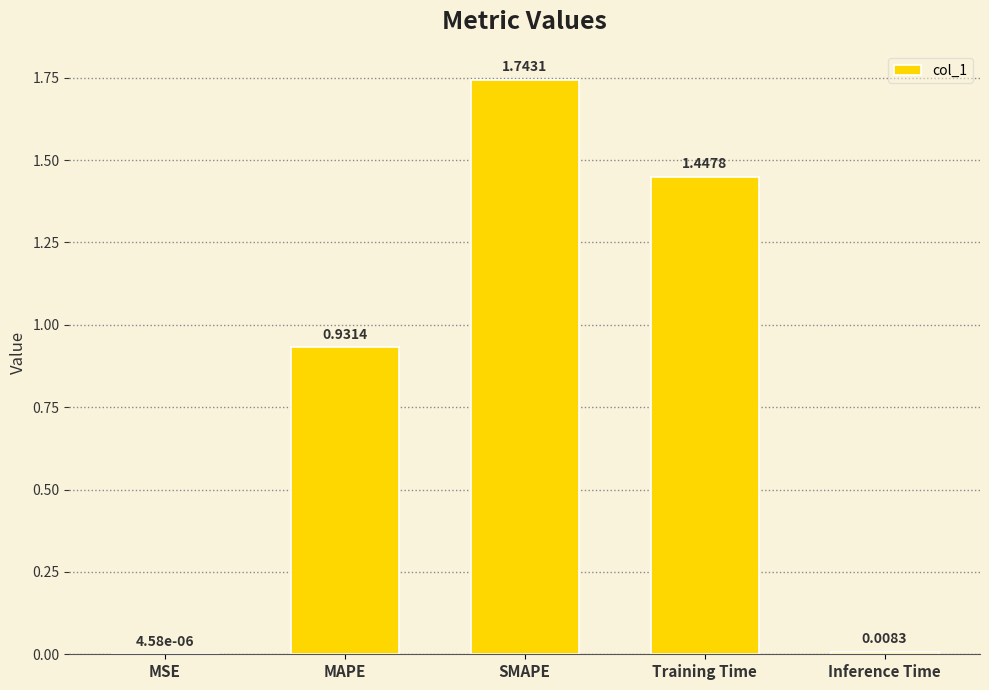

Where is the data nearest to the value 0?

MSE